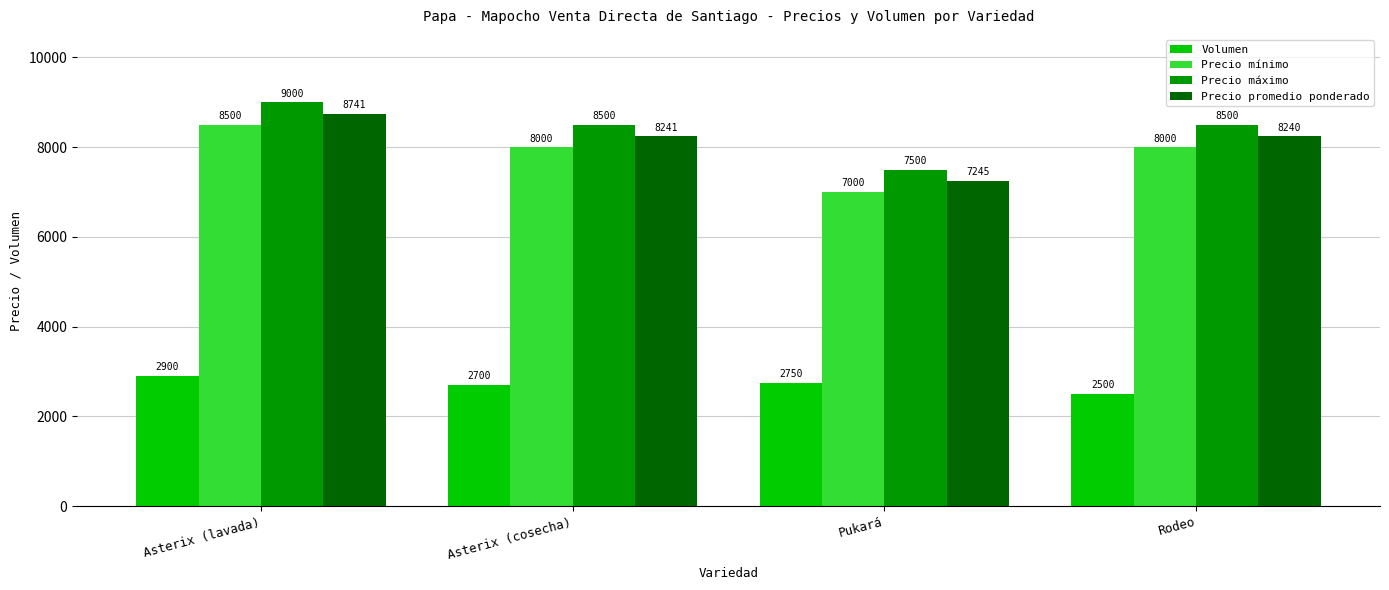

What is the sum of the Precio mínimo values at Asterix (cosecha) and Pukará?

15000